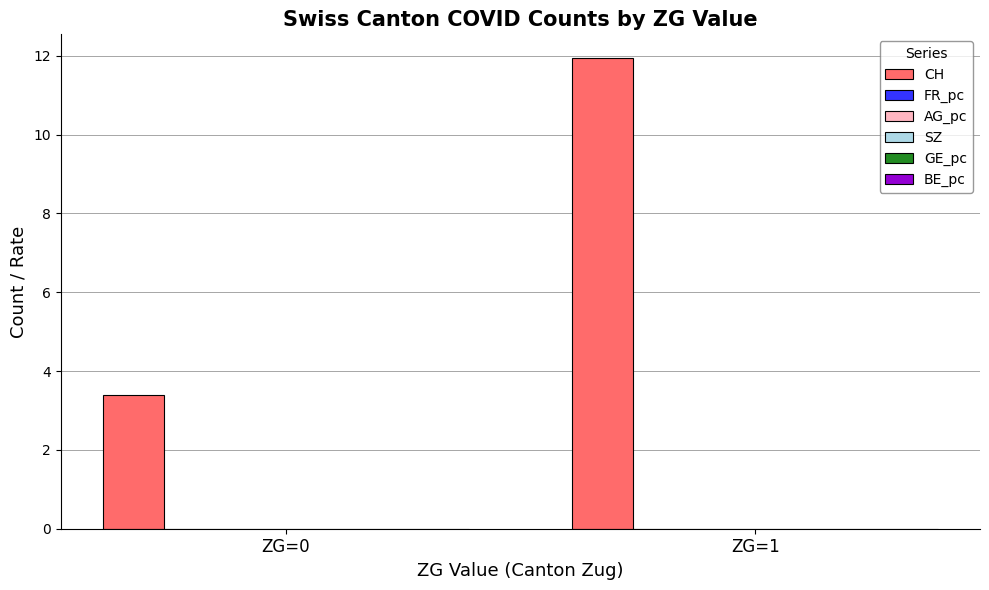

At which label does CH first exceed 11?

ZG=1